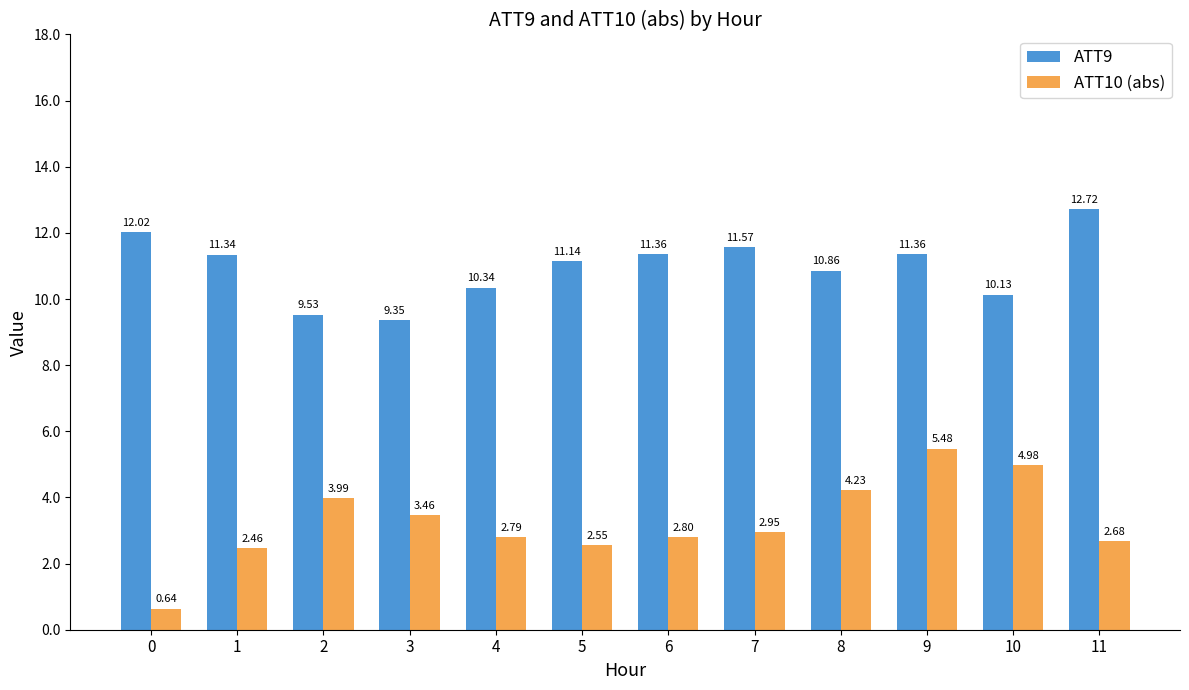

What is the difference between the maximum and minimum values in the ATT10 (abs) series?

4.8